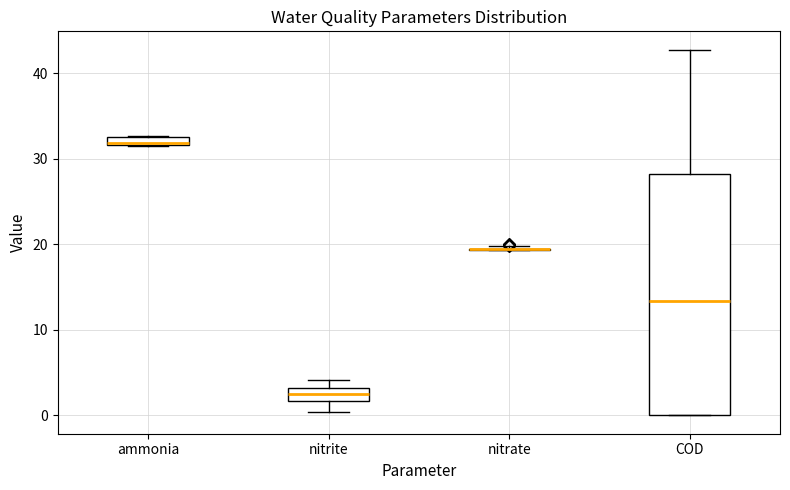

Which box is the tallest, from its lower edge to its upper edge?

COD